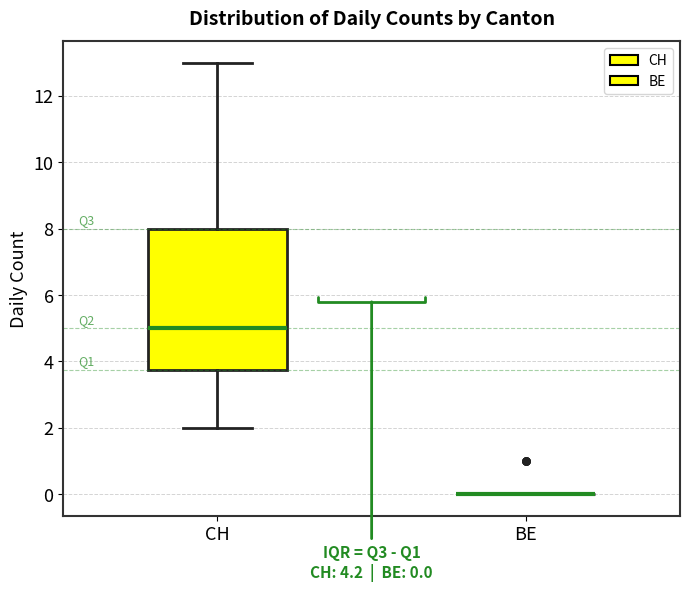

Which box is the tallest, from its lower edge to its upper edge?

CH